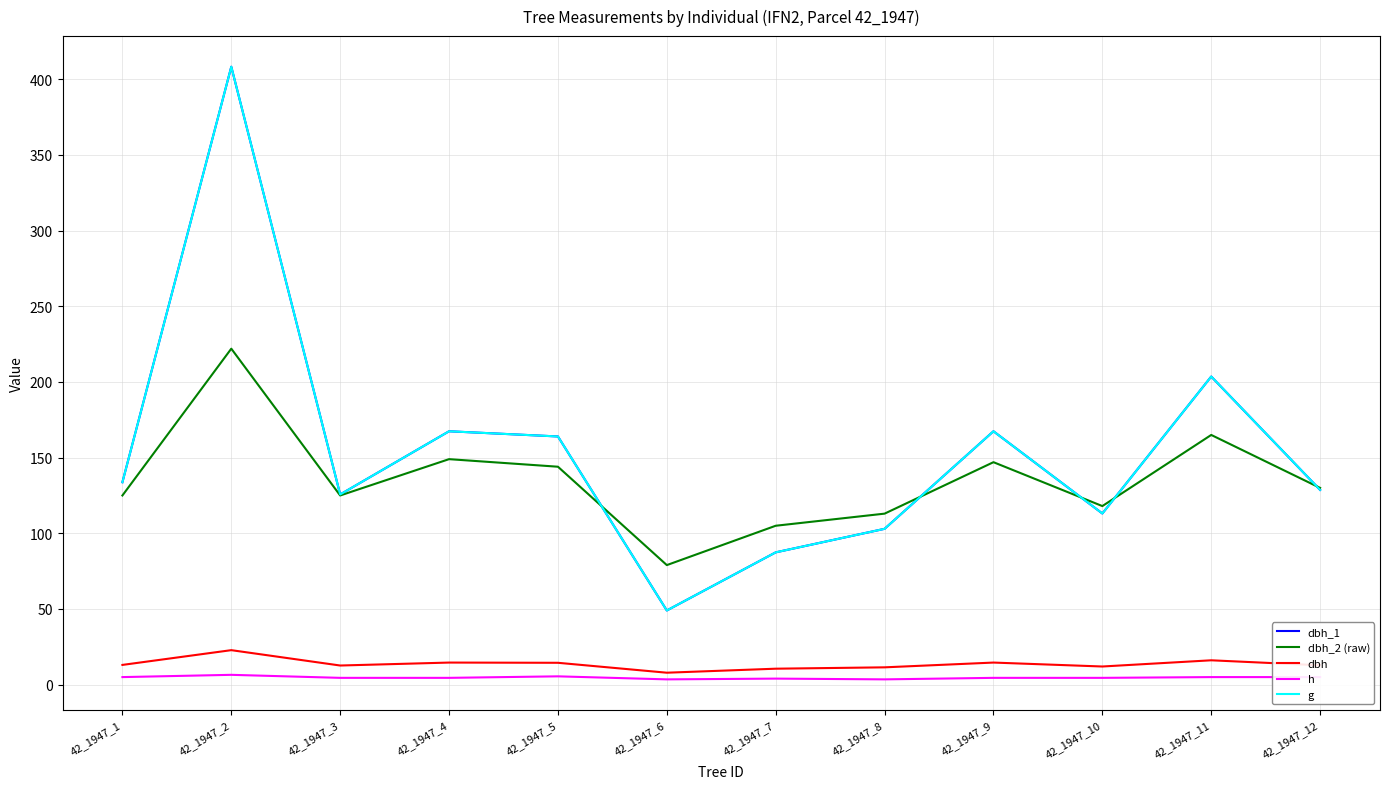

The dbh_2 (raw) series shows 152.7 at 42_1947_2. True or false?

False